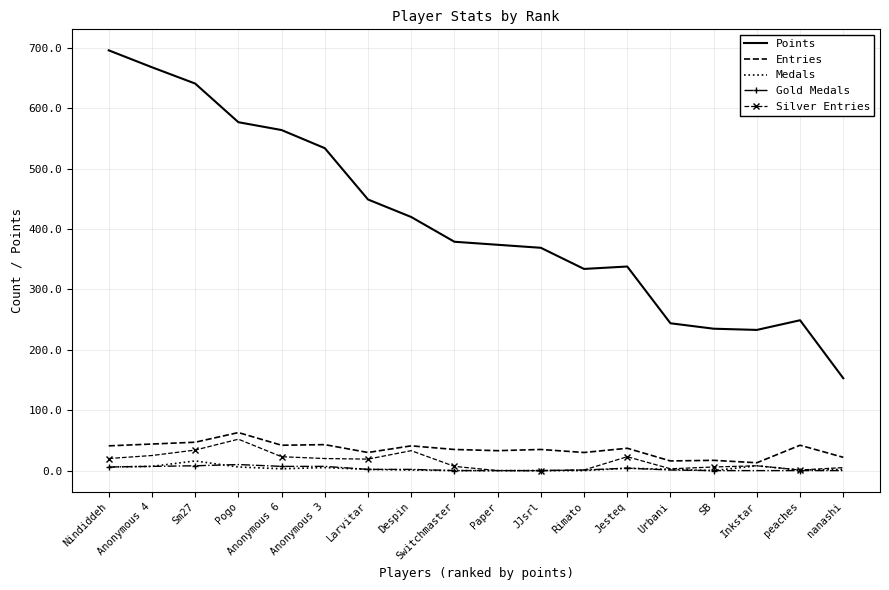

What are all the series names shown in the legend?

Points, Entries, Medals, Gold Medals, Silver Entries